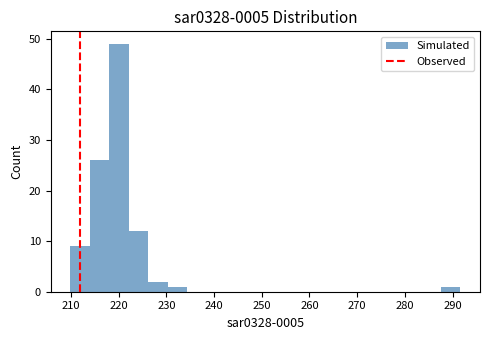

Which range on the x-axis has the tallest bar?

218 to 222